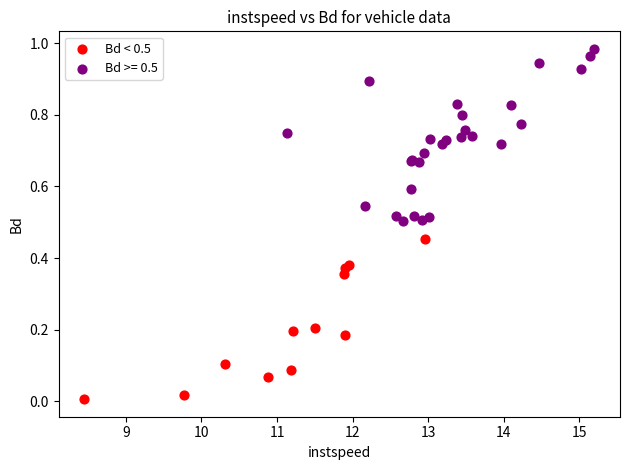

Which series reaches the maximum Y coordinate?

Bd >= 0.5